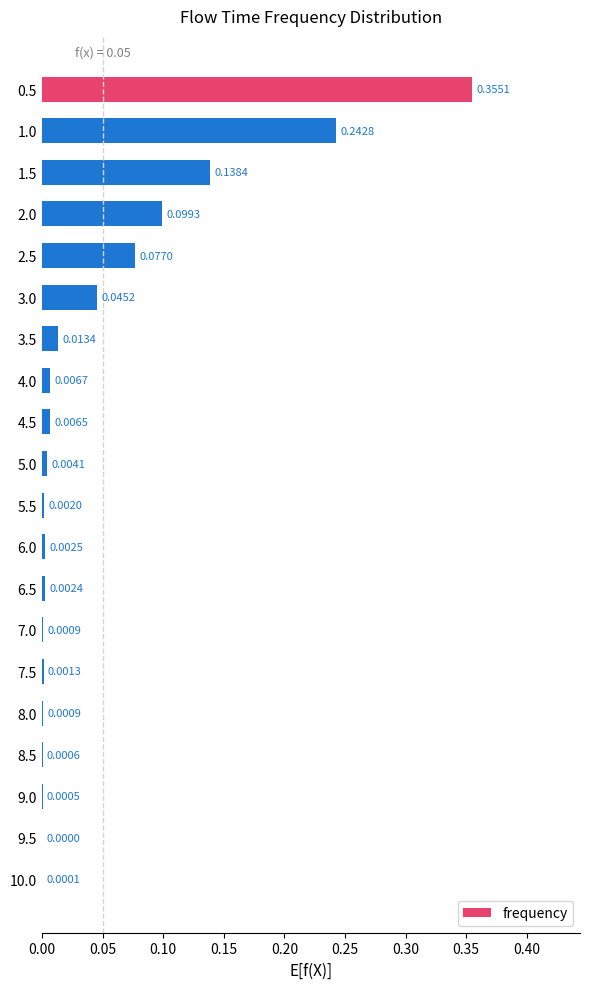

Which has a higher value, 1.5 or 3.5?

1.5